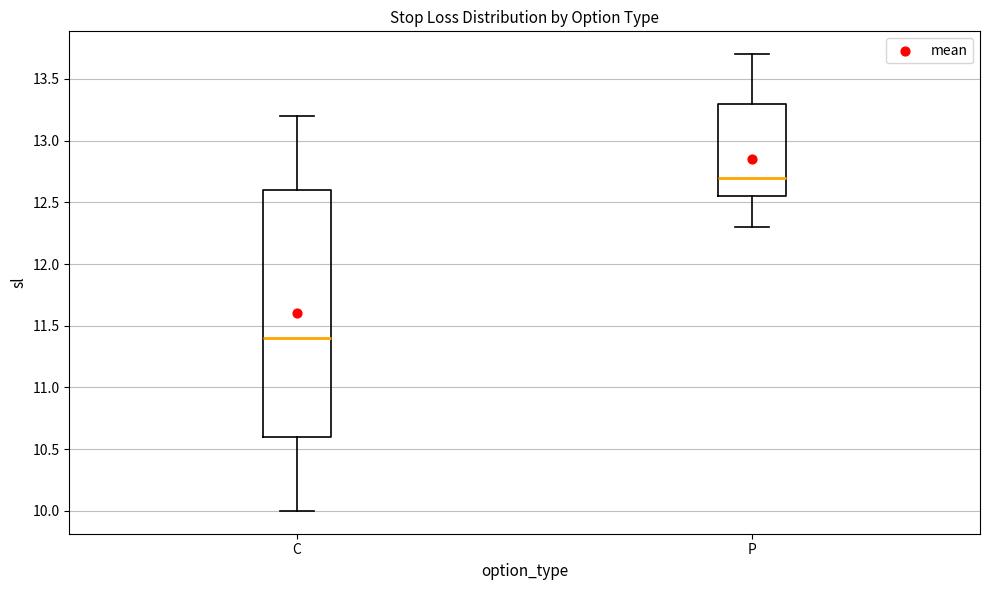

Reading left to right, read every box against the y-axis: the position of its median line, the range the box covers, and the ends of its whiskers. The values are not printed on the chart, so give them approximately, as read against the axis.

C: median 11.40, box 10.60 to 12.60, whiskers 10.00 to 13.20
P: median 12.70, box 12.55 to 13.30, whiskers 12.30 to 13.70